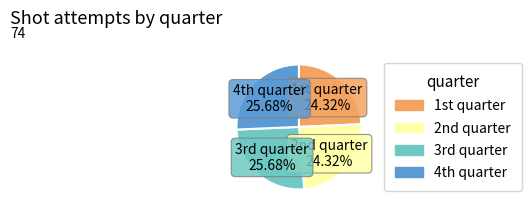

Is there a majority slice in this chart?

No